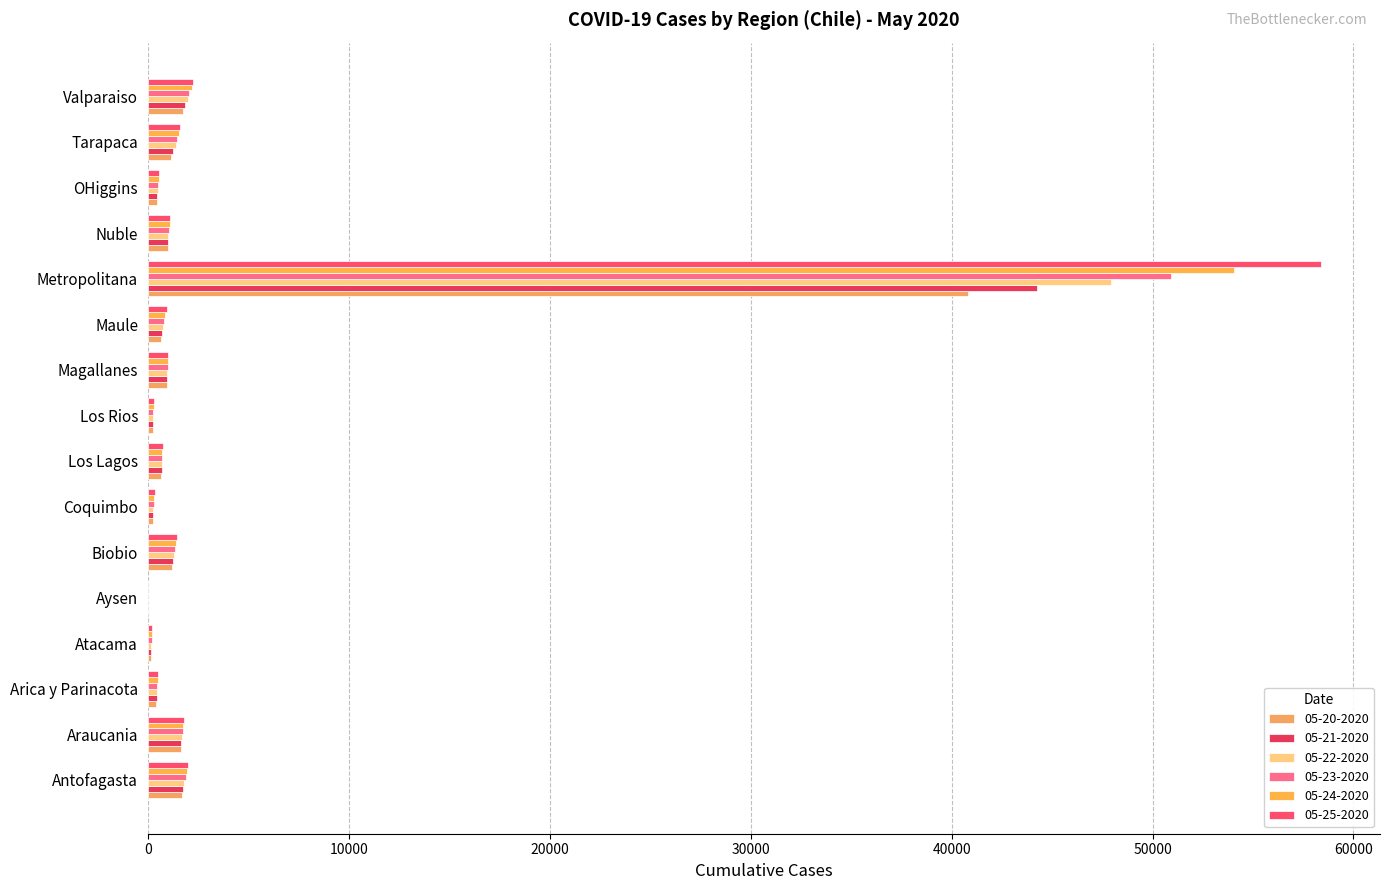

Count the number of categories in the chart.

16